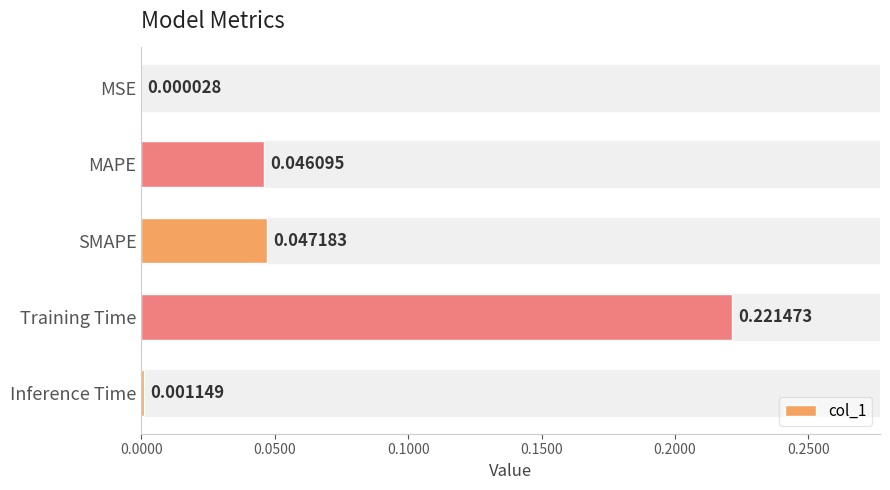

Which category has the highest value across all series?

Training Time